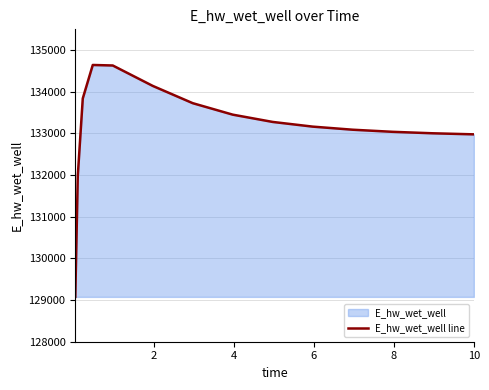

What is the maximum value shown in the chart?

134644.3